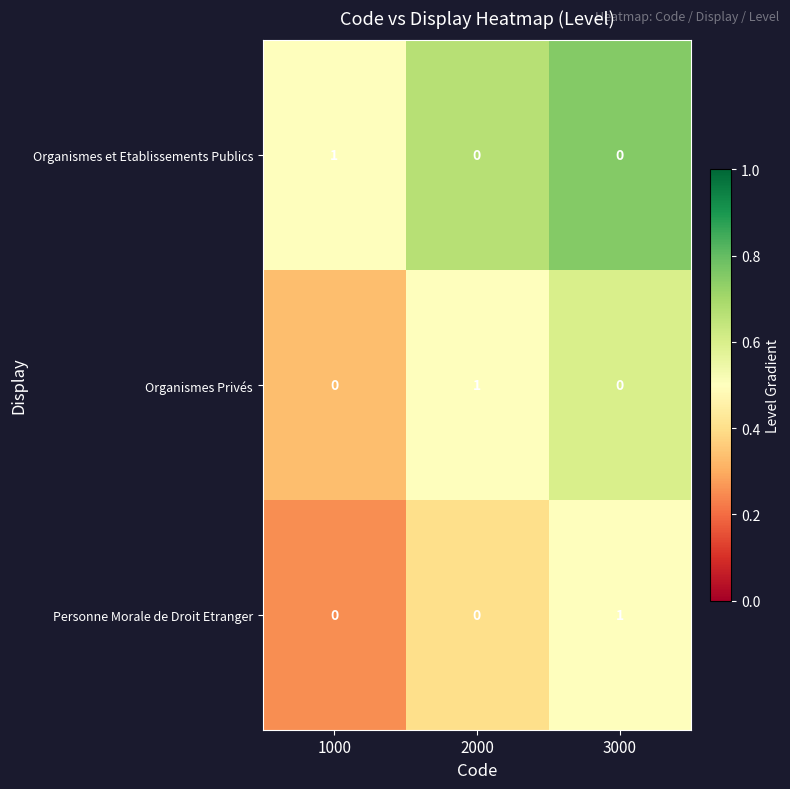

Reading left to right, list all the values displayed in this chart.

Organismes et Etablissements Publics: 1	0	0
Organismes Privés: 0	1	0
Personne Morale de Droit Etranger: 0	0	1